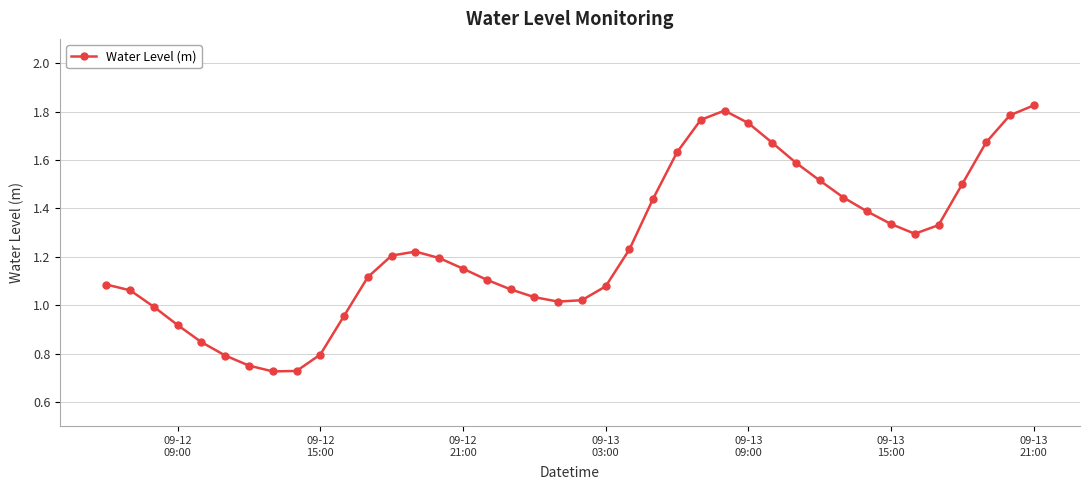

What is the sum of all values?

49.8